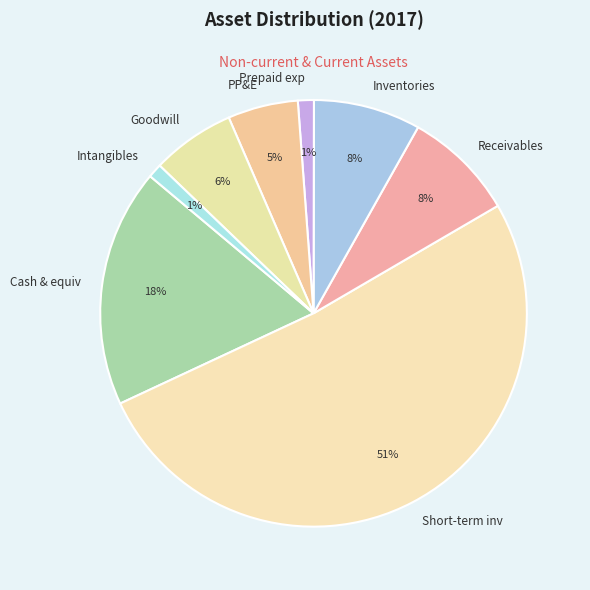

To the nearest percent, what is the combined percentage of Goodwill and Inventories?

14%